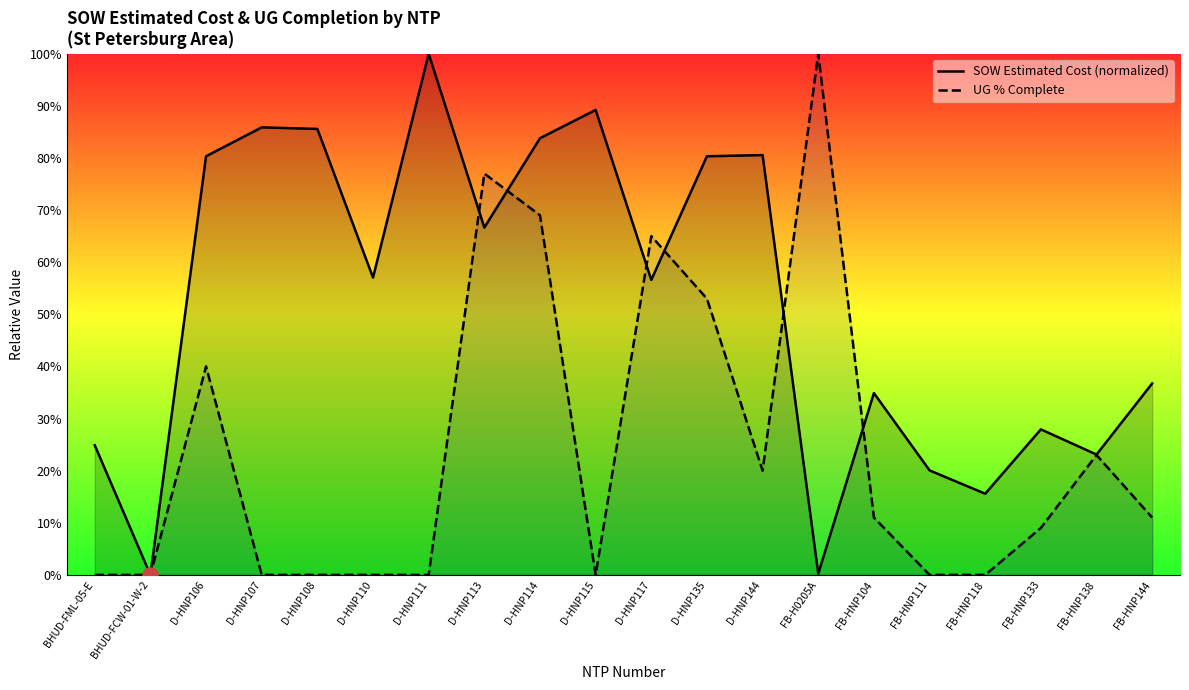

At which category is the sum across all series the highest?

D-HNP114